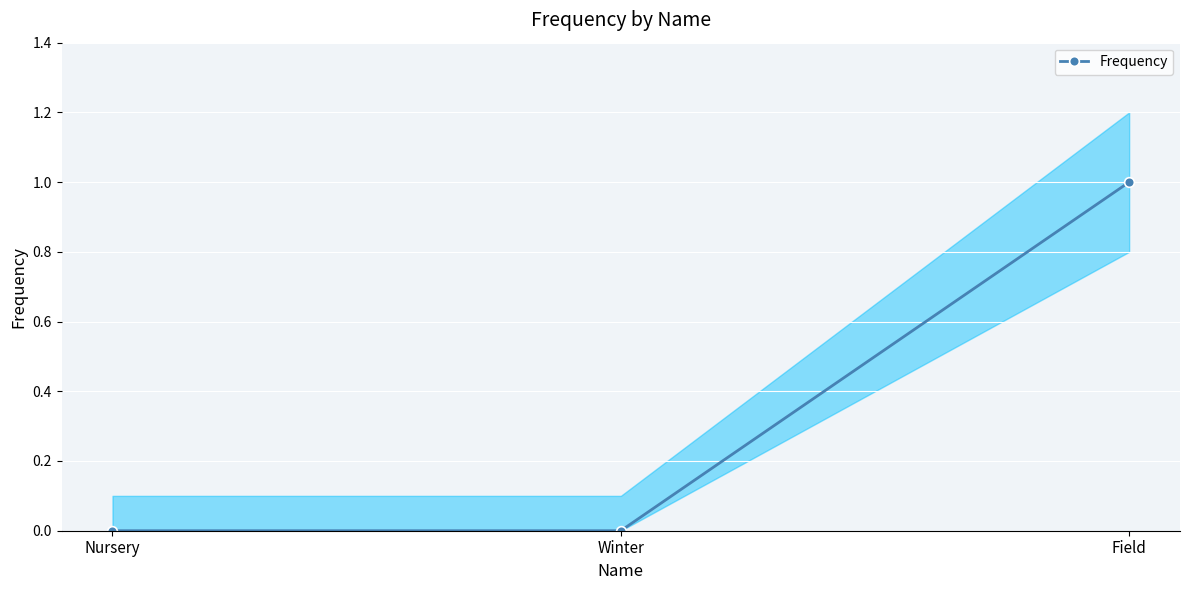

Read the value at Field.

1